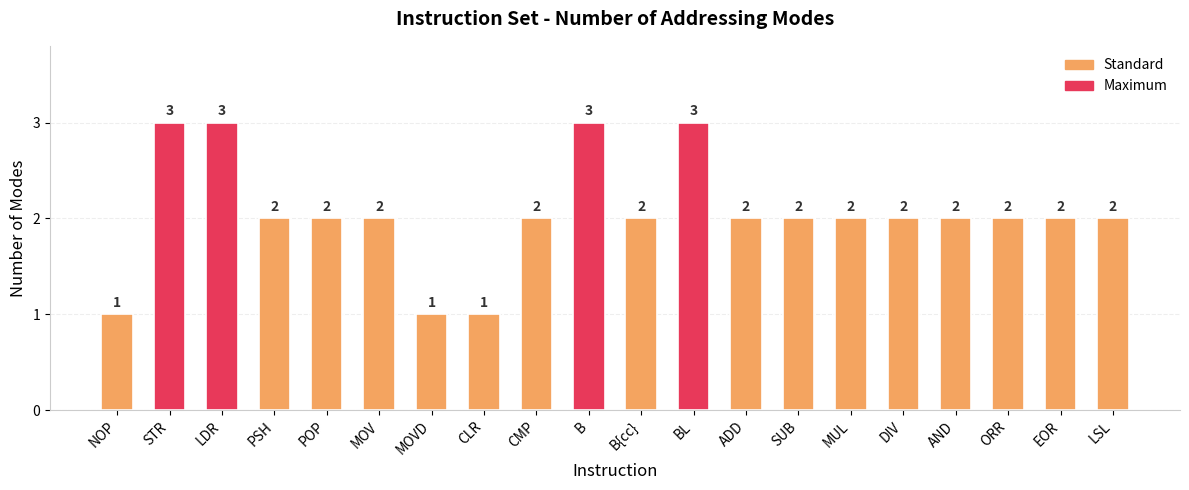

True or false: the data shows 3 at CMP.

False